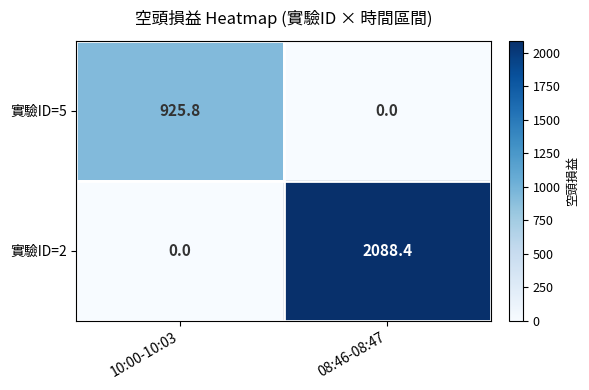

The 實驗ID=2 series shows 3736.0 at 08:46-08:47. True or false?

False